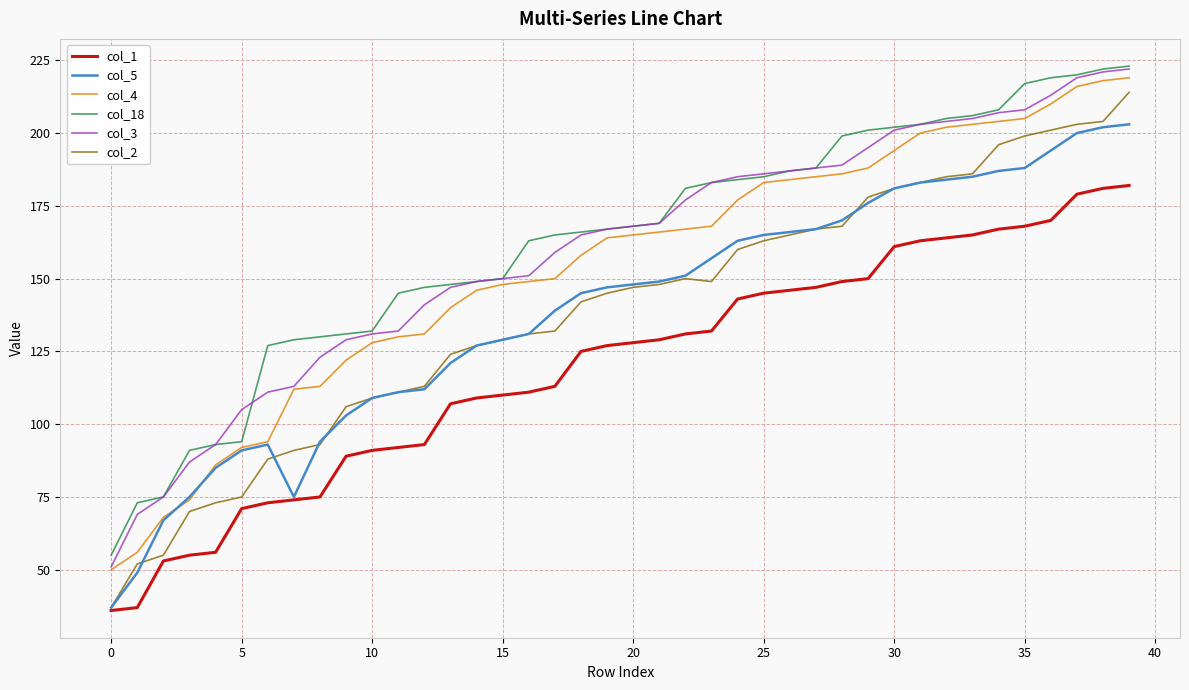

True or false: col_18 and col_1 intersect in this chart.

False